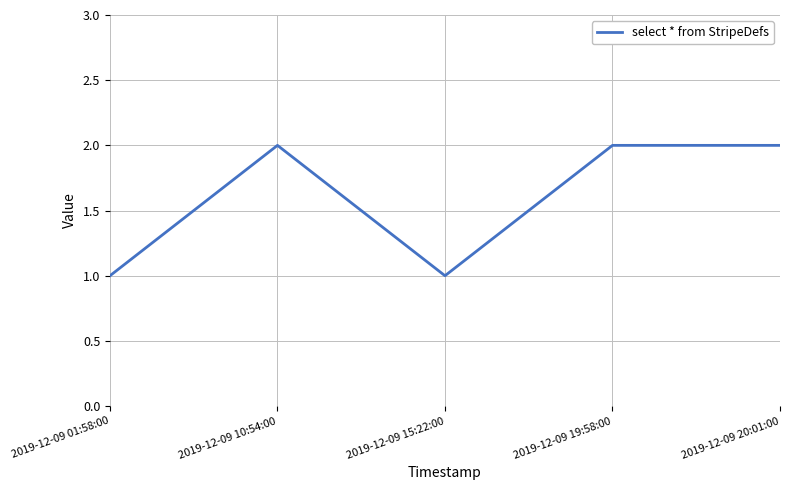

Reading left to right, transcribe all the data shown in this chart.

2019-12-09 01:58:00=1	2019-12-09 10:54:00=2	2019-12-09 15:22:00=1	2019-12-09 19:58:00=2	2019-12-09 20:01:00=2